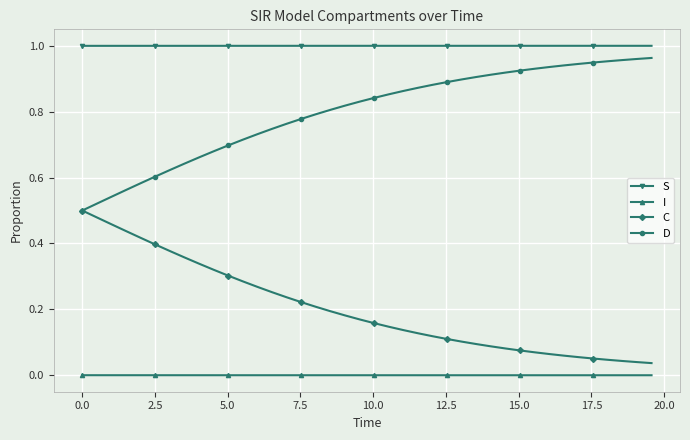

True or false: I and C intersect in this chart.

False